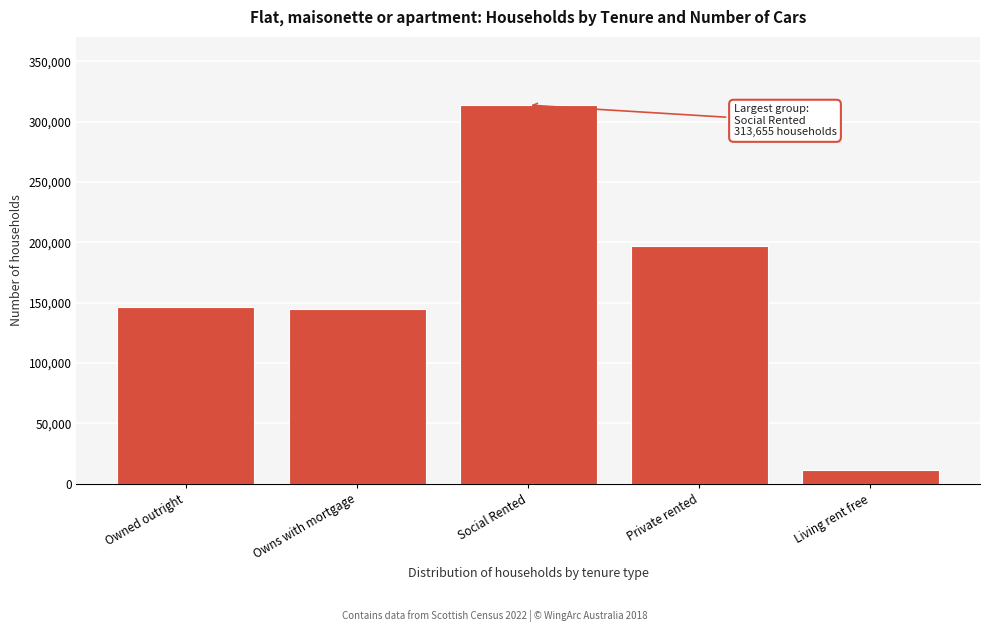

Between Living rent free and Owned outright, which is larger?

Owned outright